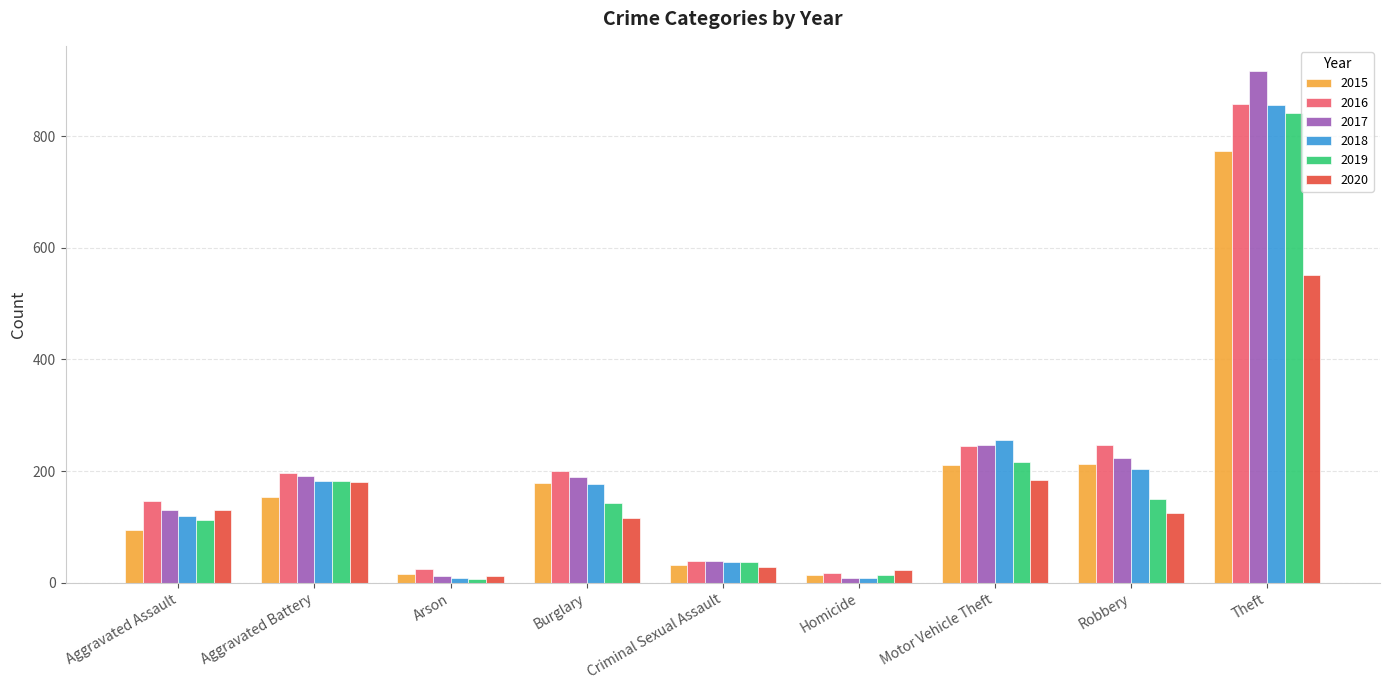

What is the average value of the 2017 series?

217